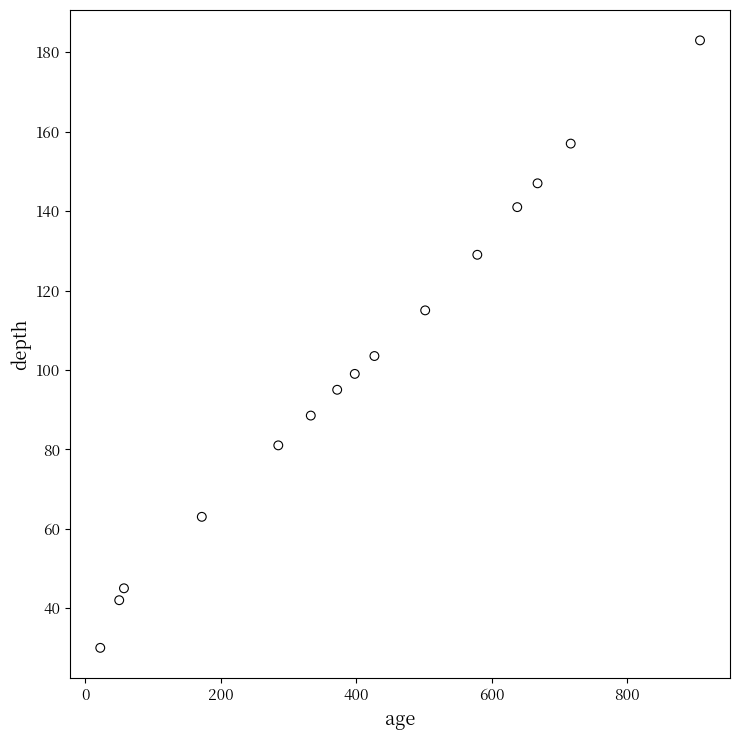

What Y value in the scatter plot is closest to 106?

103.5